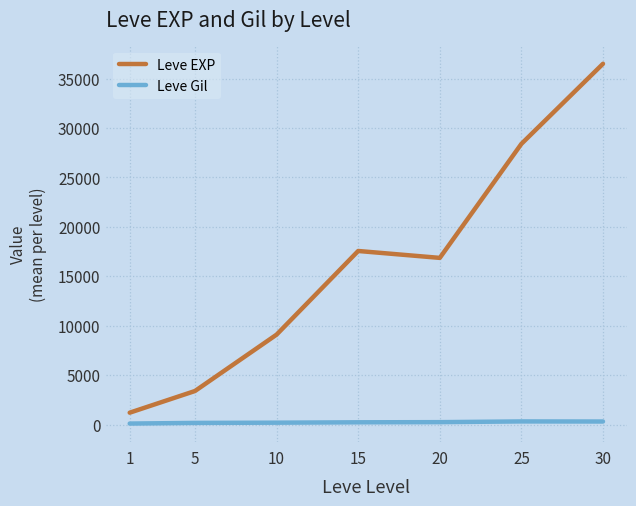

True or false: Leve EXP and Leve Gil intersect in this chart.

False